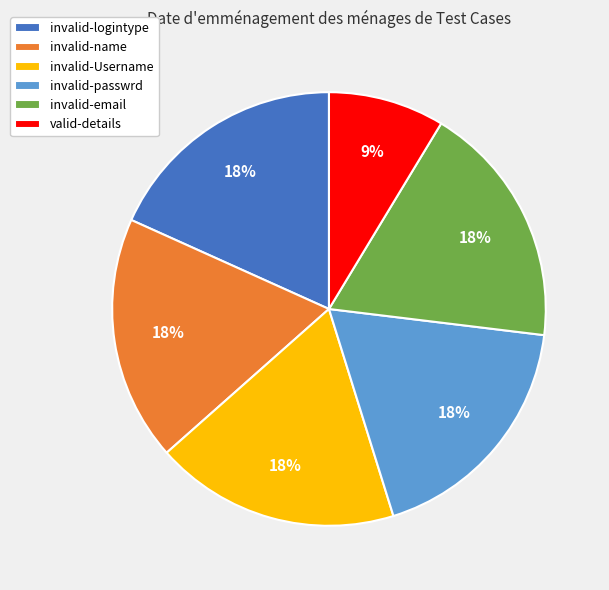

Is invalid-email the majority of the pie?

No